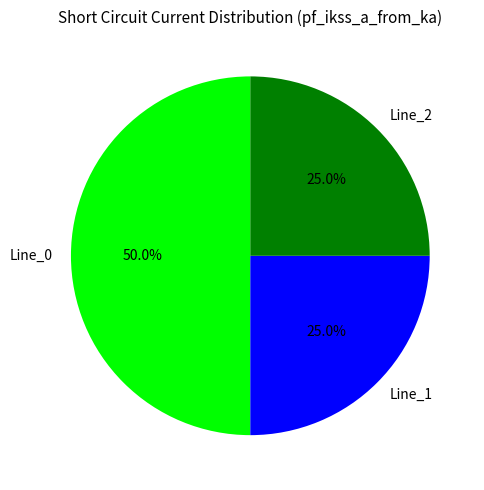

What is the total percentage of Line_2 and Line_1?

50.0%